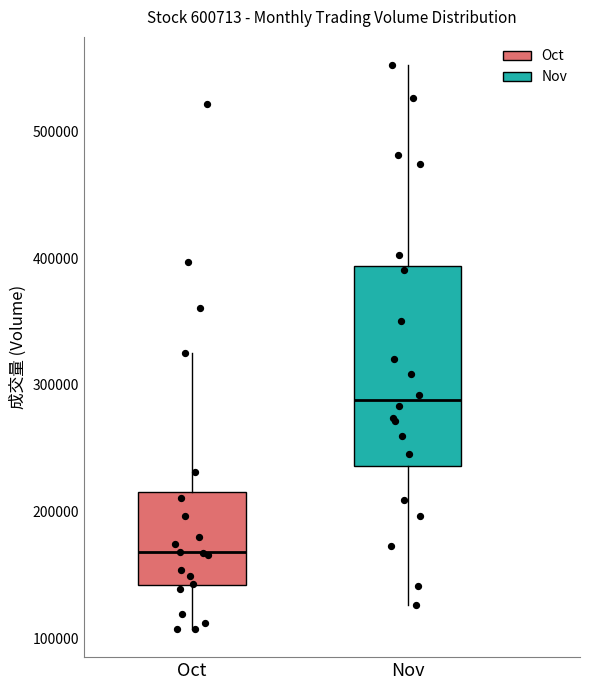

Reading left to right, read every box against the y-axis: the position of its median line, the range the box covers, and the ends of its whiskers. The values are not printed on the chart, so give them approximately, as read against the axis.

Oct: median 170000, box 140000 to 220000, whiskers 110000 to 330000
Nov: median 290000, box 240000 to 390000, whiskers 130000 to 550000